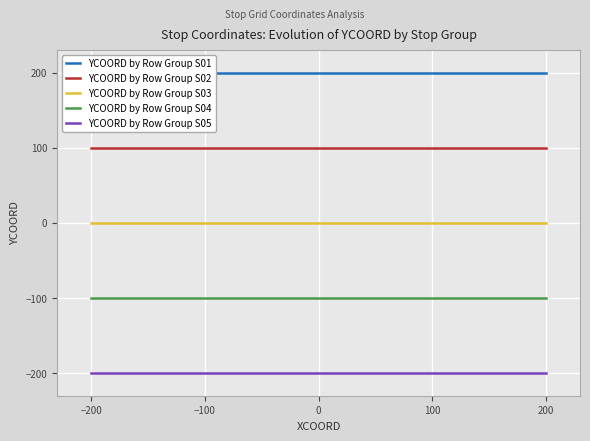

The value of YCOORD by Row Group S02 at −200 is 40. True or false?

False